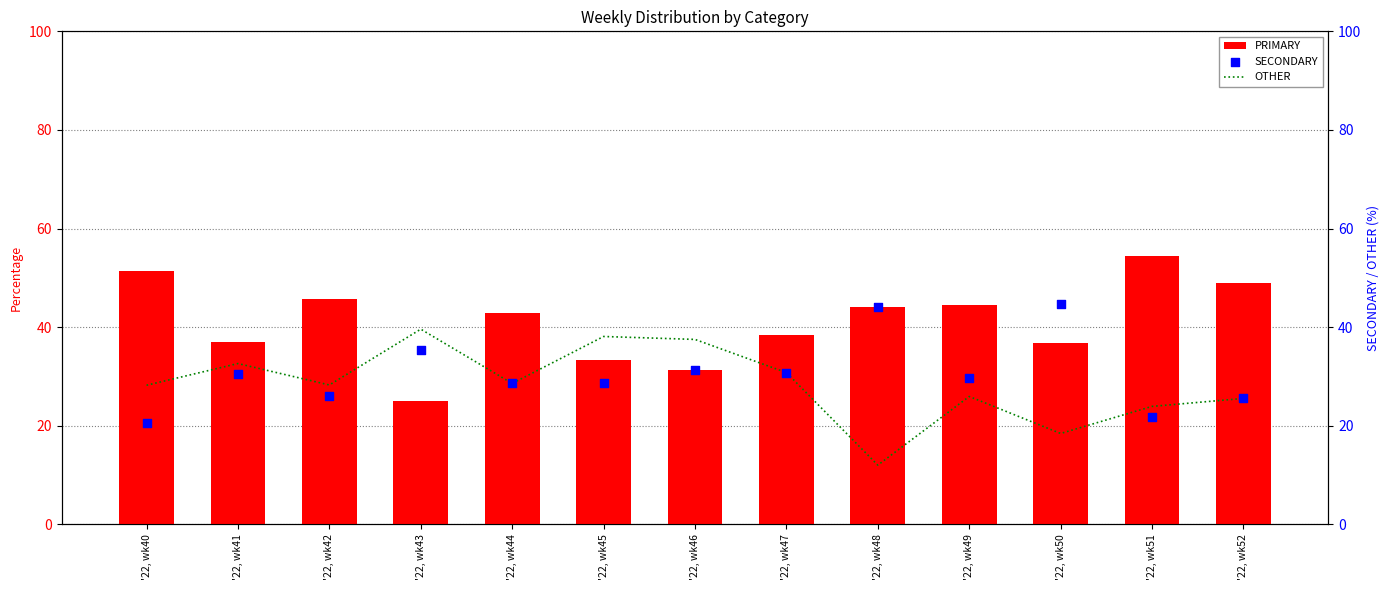

At which category is the sum across all series the highest?

'22, wk41